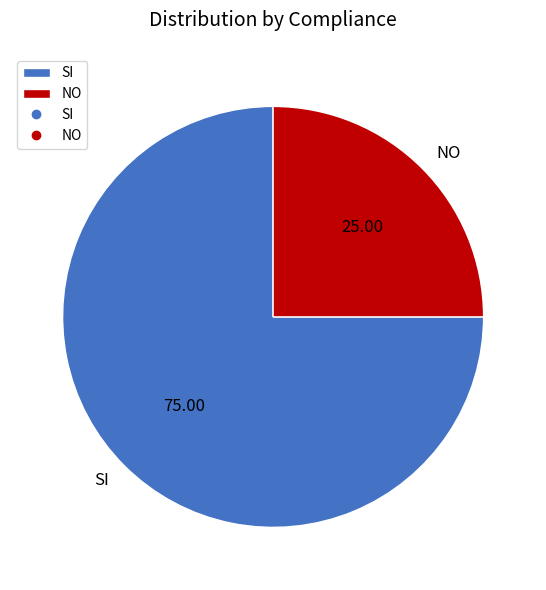

Approximately how many times larger is the value at SI compared to NO?

3.0